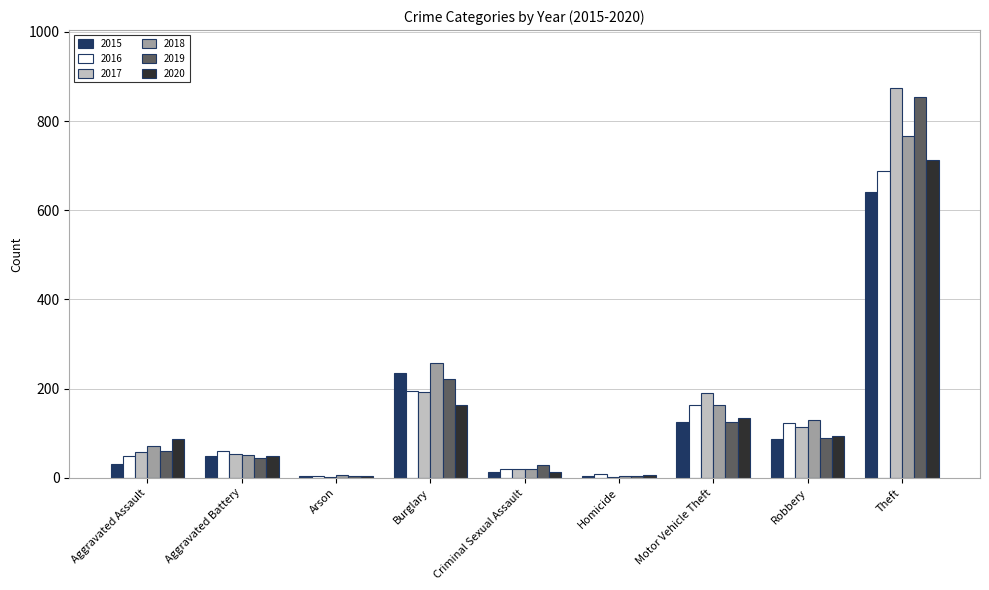

How many distinct data groups are displayed?

6